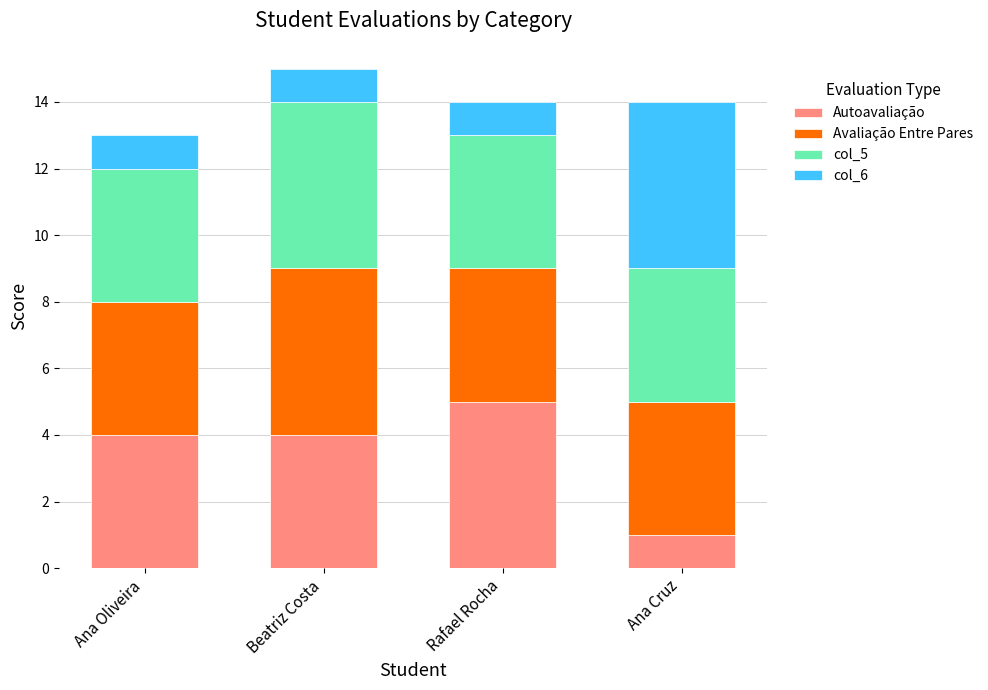

At which label does Autoavaliação reach its peak?

Rafael Rocha